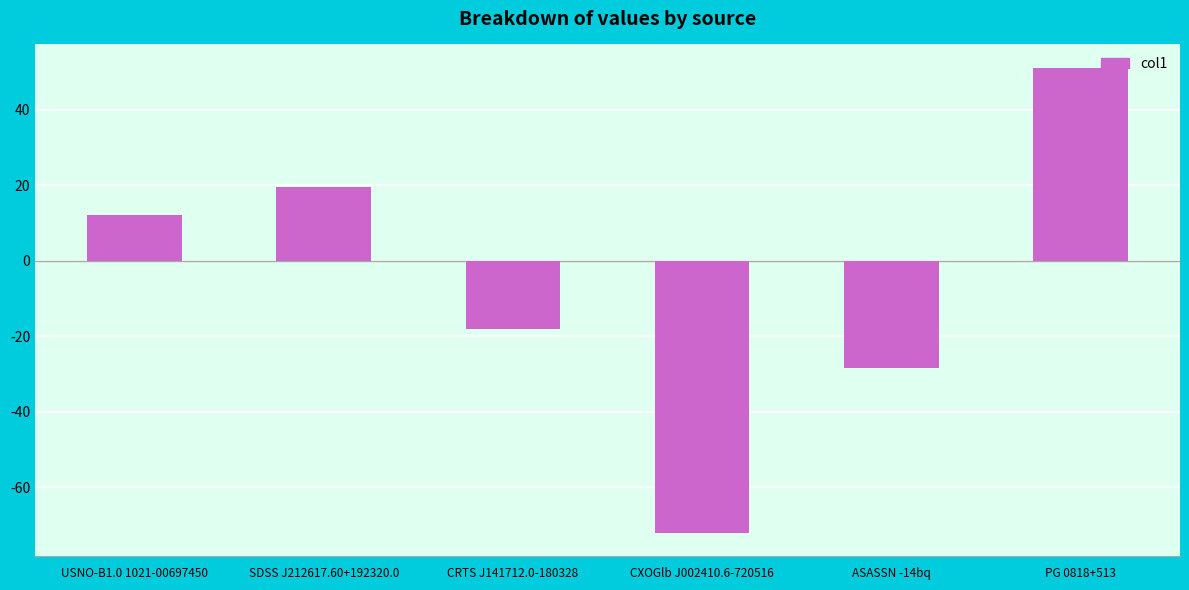

Which has a higher value, USNO-B1.0 1021-00697450 or SDSS J212617.60+192320.0?

SDSS J212617.60+192320.0